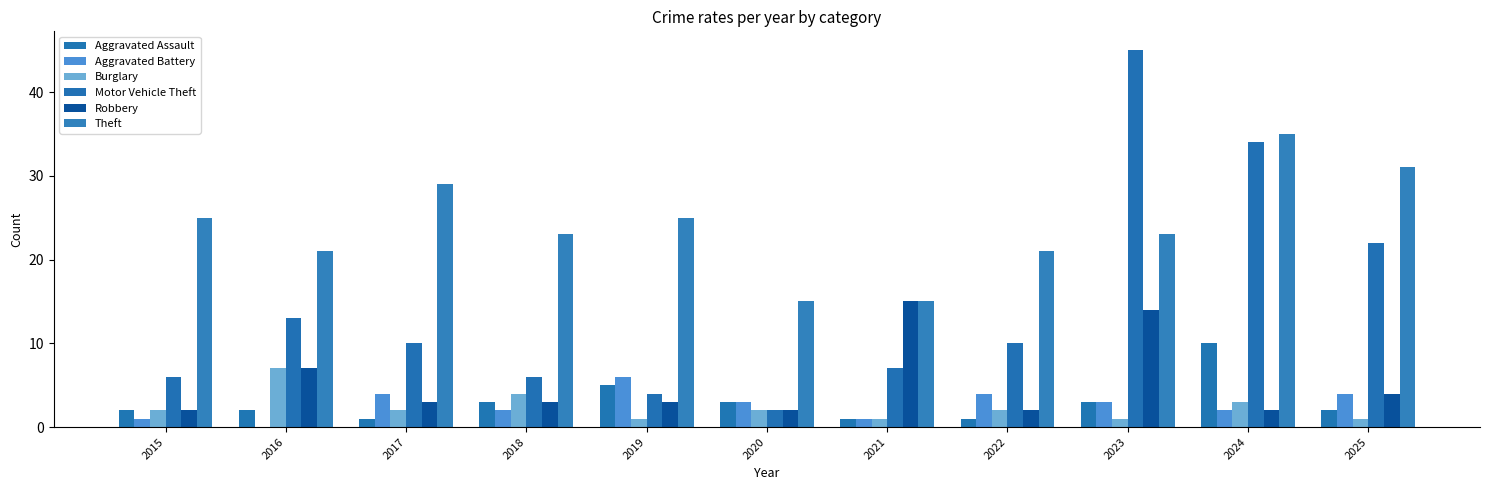

The Aggravated Assault series shows 18 at 2024. True or false?

False